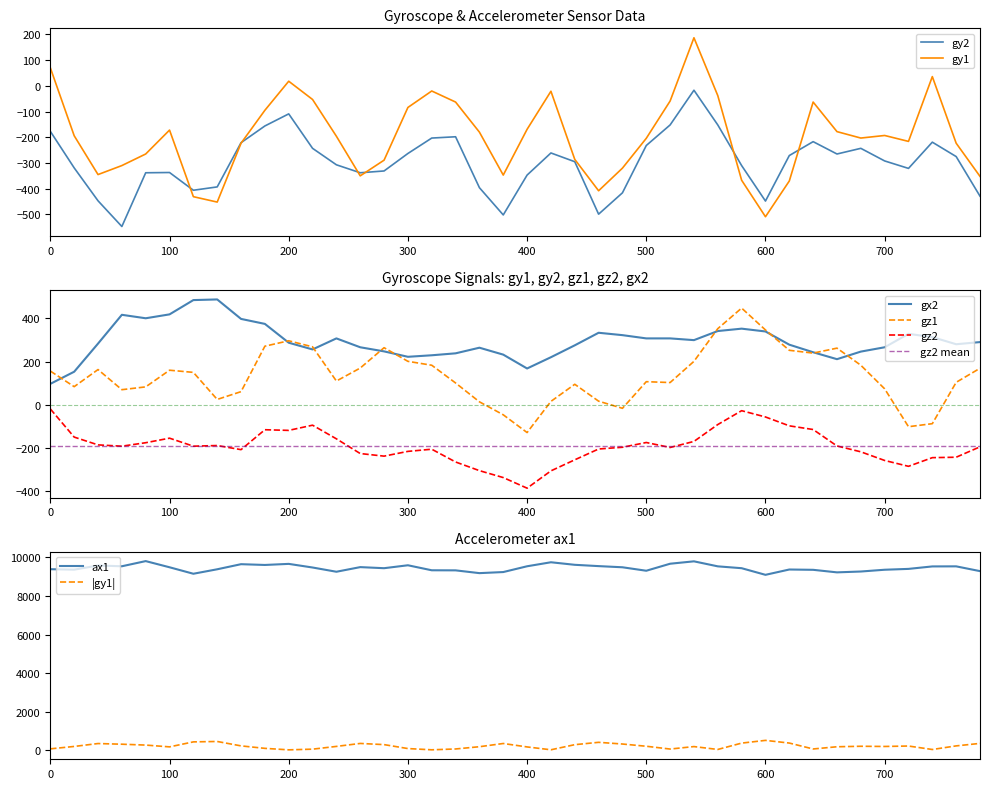

Does the chart display data point markers on the line(s)?

No